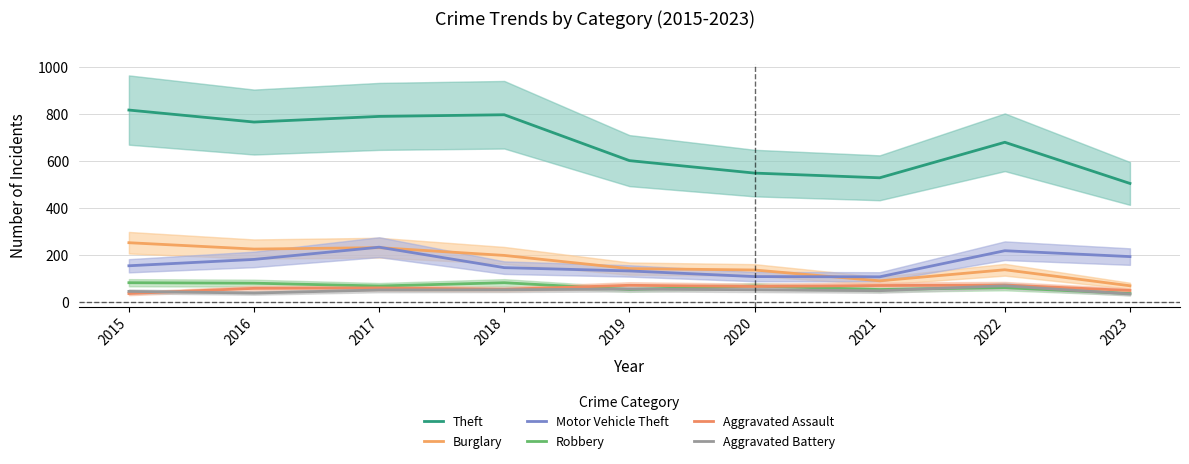

At which category is the sum across all series the highest?

2017